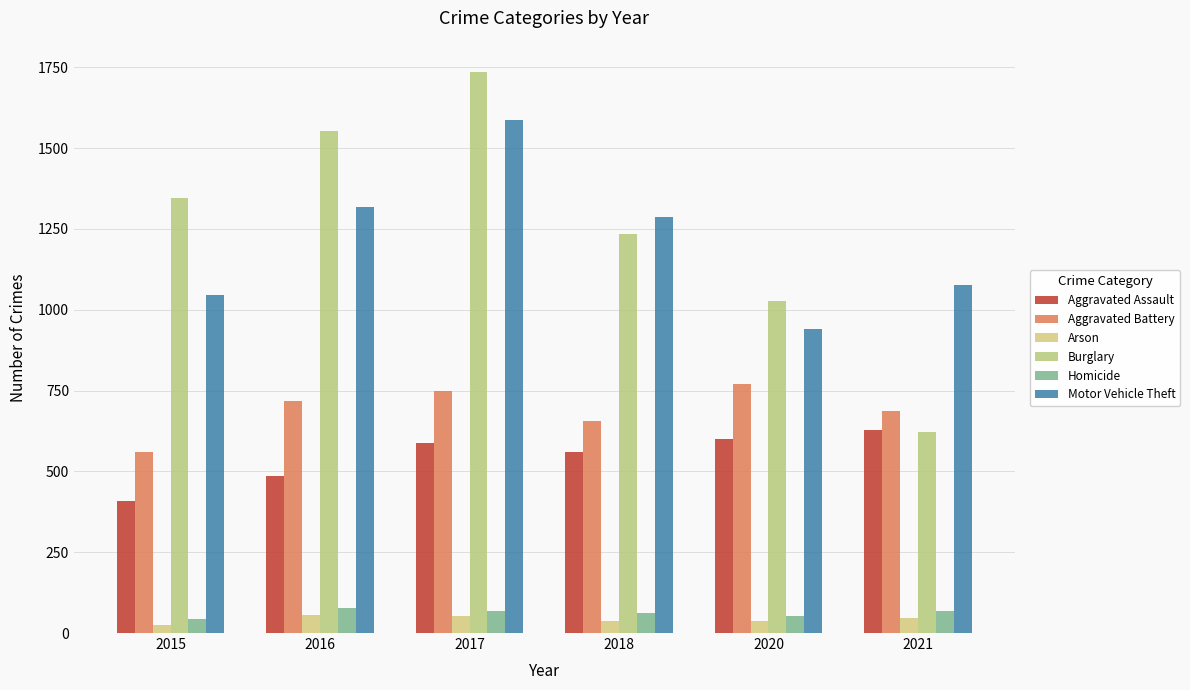

What is the minimum value shown in the chart?

26